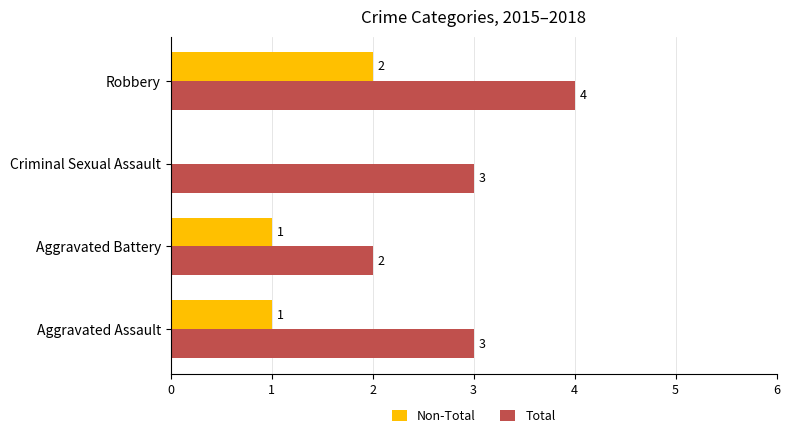

At which category is the sum across all series the highest?

Robbery